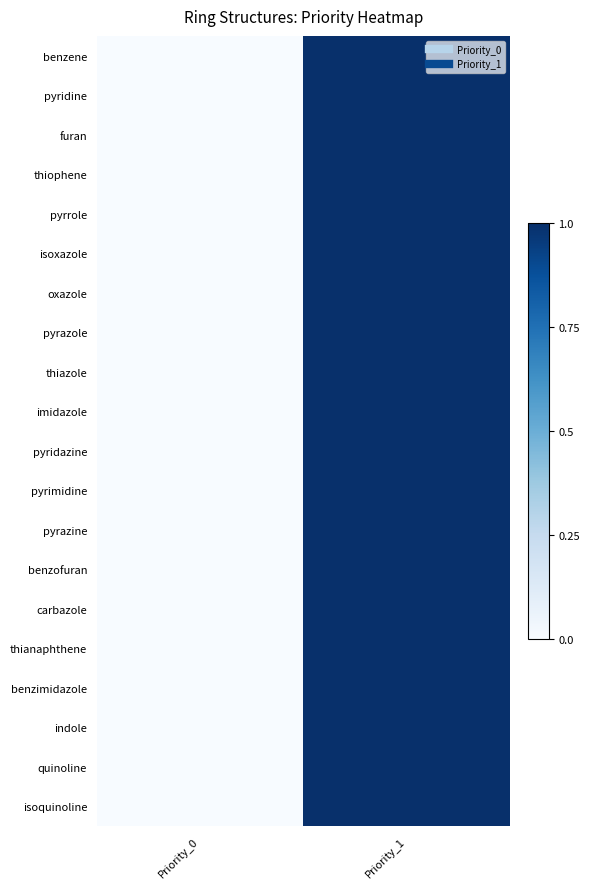

How many data points does each series have?

2